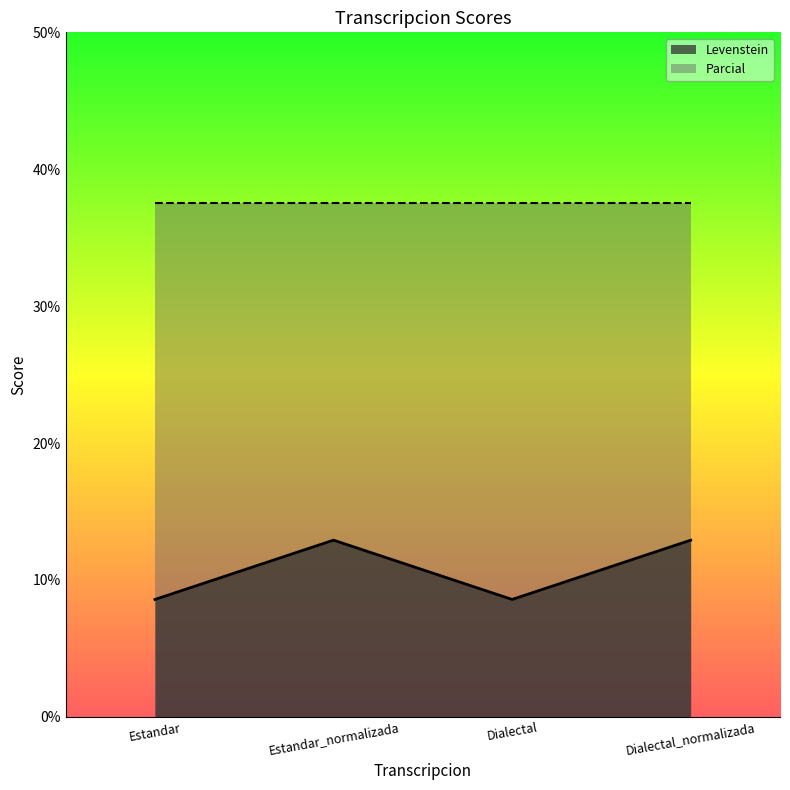

How many interior local peaks (higher than both neighbors) does the data have?

1